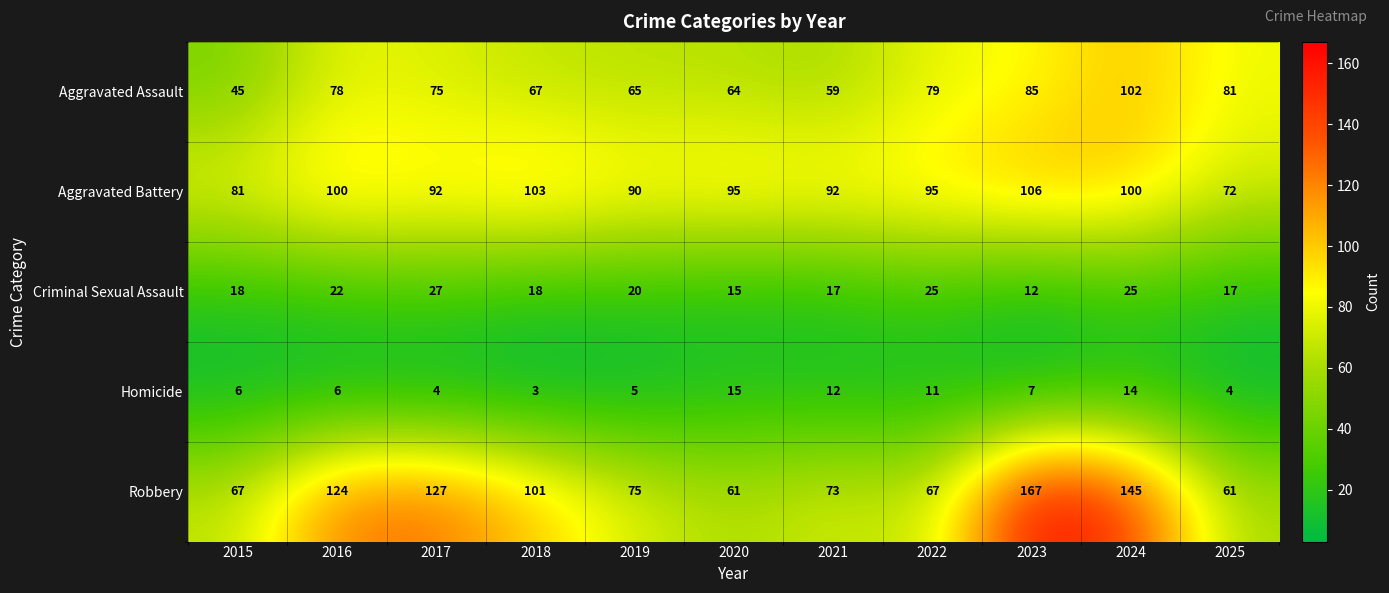

Rank the series by their maximum value, from lowest to highest.

Homicide, Criminal Sexual Assault, Aggravated Assault, Aggravated Battery, Robbery